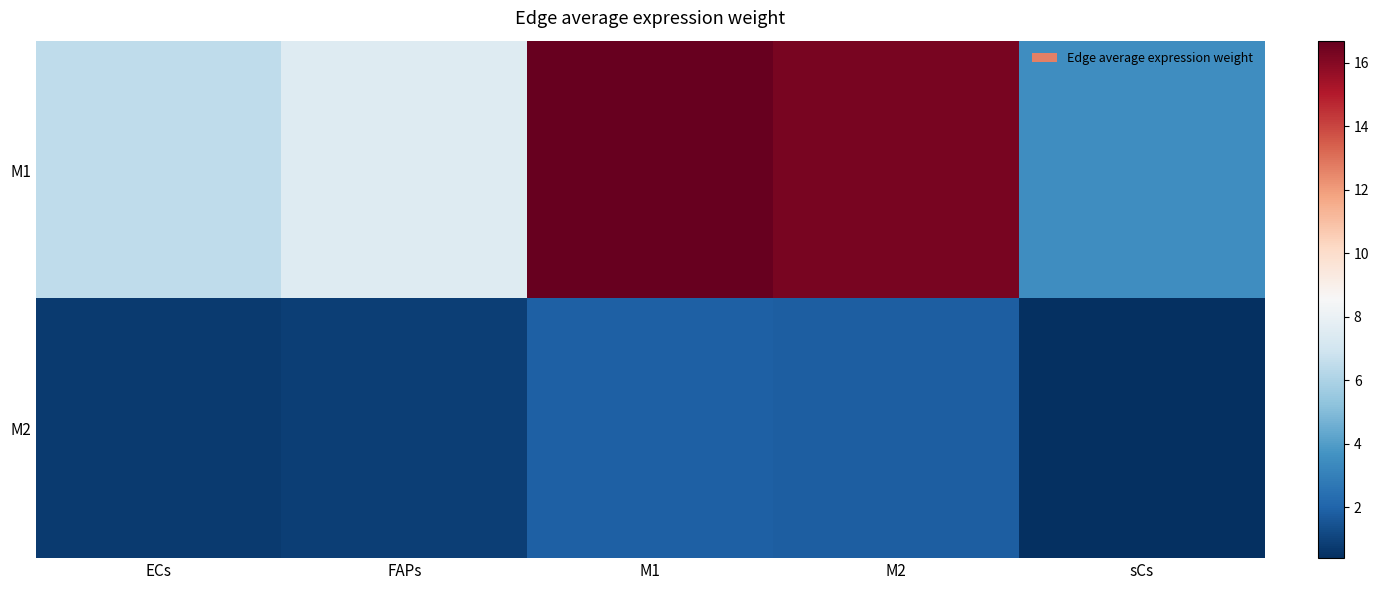

At which category does the chart reach its peak across all series?

M1